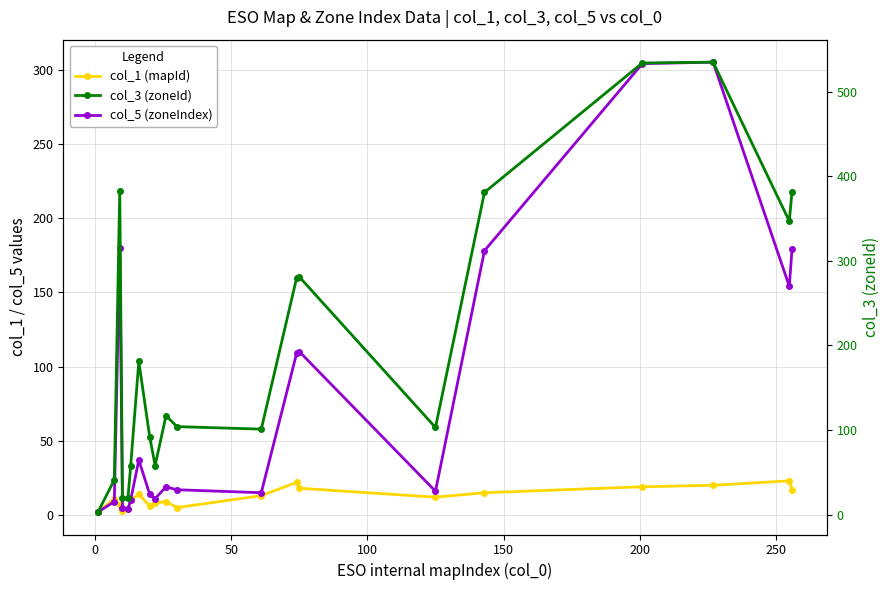

True or false: col_3 (zoneId) and col_1 (mapId) cross at least once.

False